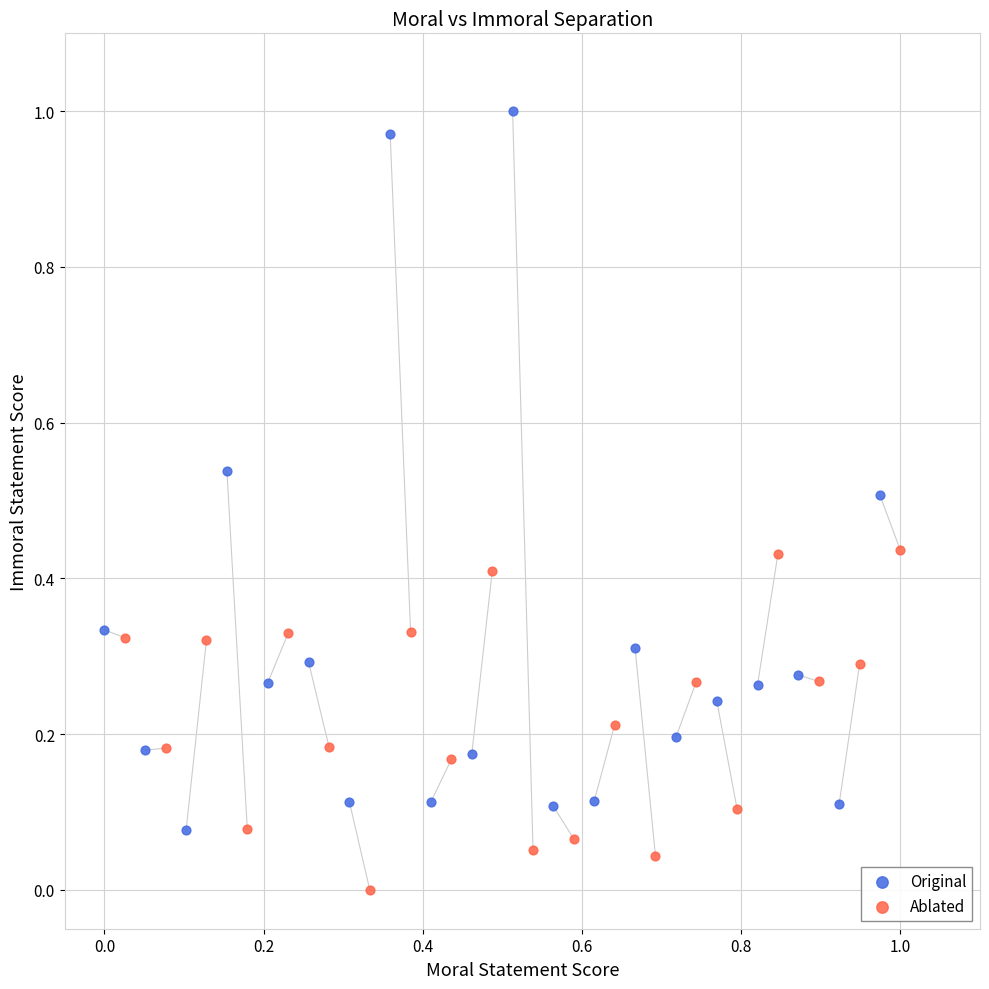

Which series reaches the minimum Y coordinate?

Ablated